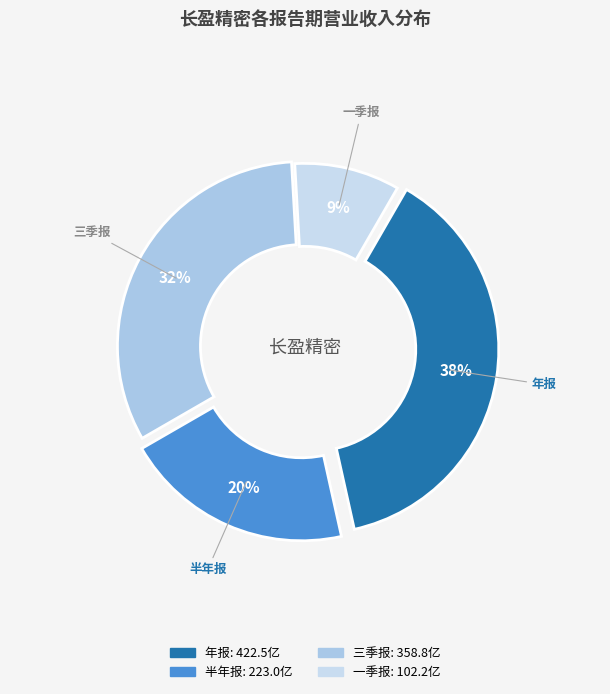

Which slice is the largest?

年报